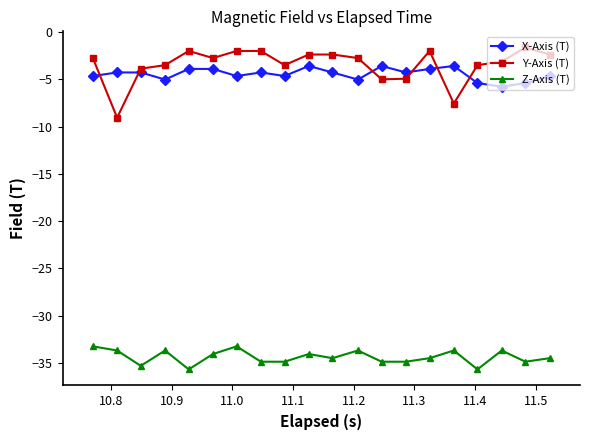

What is the value of the X-Axis (T) point at the 8th from the left?

-4.3